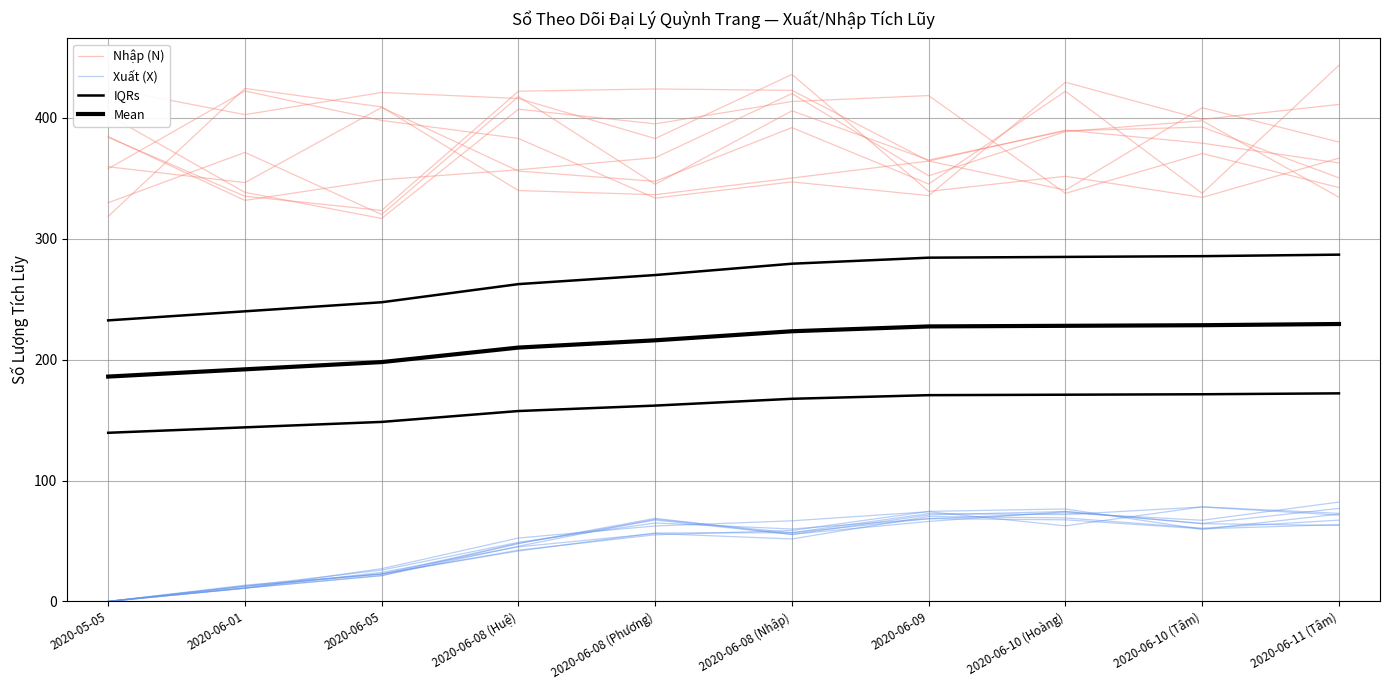

Reading right to left, extract all data points from this chart.

Nhập (N): 411.2	398.7	429.5	335.7	347.1	333.6	383.0	397.9	422.3	358.0
Xuất (X): 71.4	78.1	71.8	72.7	56.9	56.6	41.7	22.8	12.4	0.0
IQRs: 286.9	285.6	285.0	284.4	279.4	270.0	262.5	247.5	240.0	232.5
Mean: 229.5	228.5	228.0	227.5	223.5	216.0	210.0	198.0	192.0	186.0